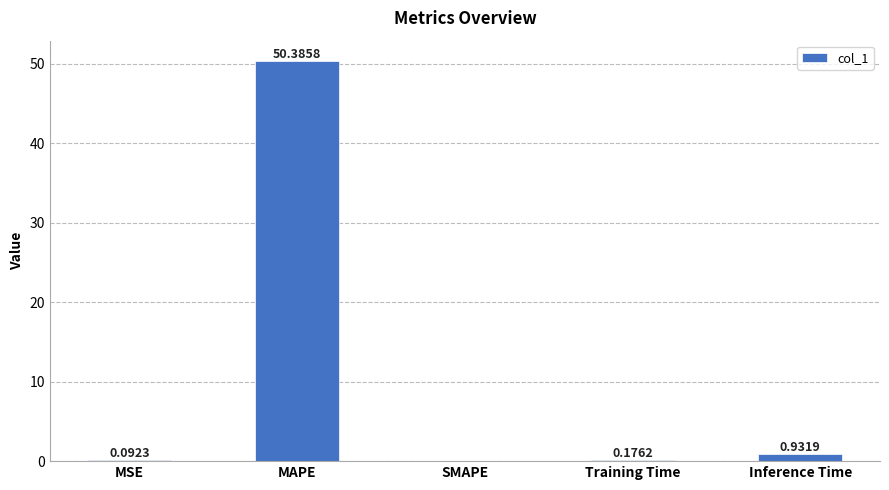

Which label corresponds to the largest value in the chart?

MAPE